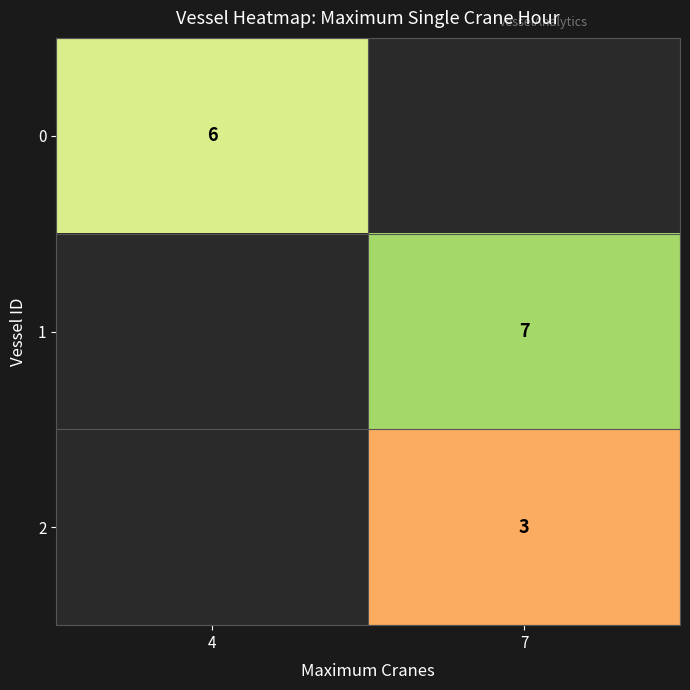

True or false: 2 has a value of 1 at 7.

False